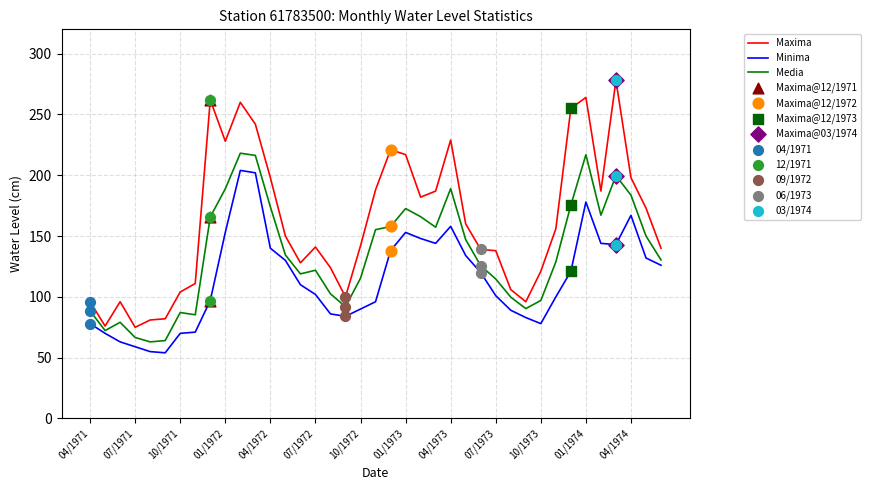

List the series in order of their peak value, lowest first.

Minima, Media, Maxima